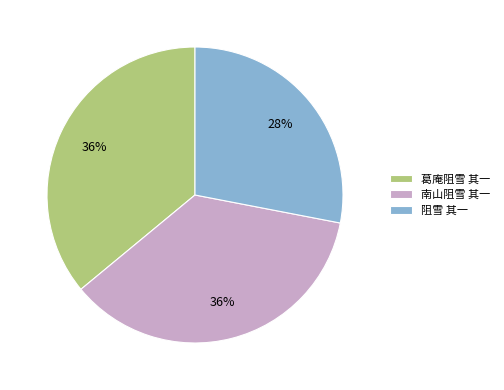

What percentage is the 葛庵阻雪 其一 slice, to the nearest percent?

36%